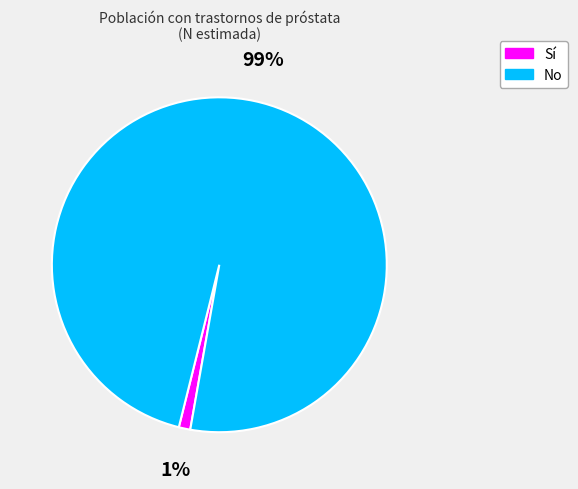

Rank the categories by value from lowest to highest.

Sí, No